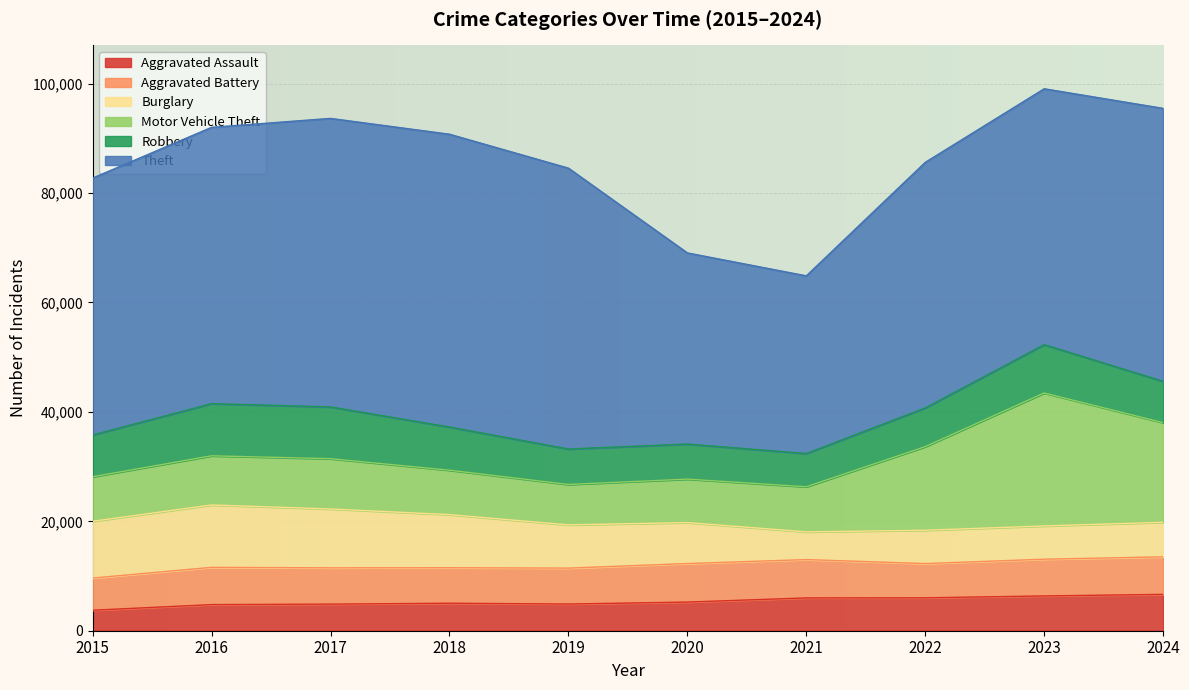

Which category has the lowest value across all series?

2015